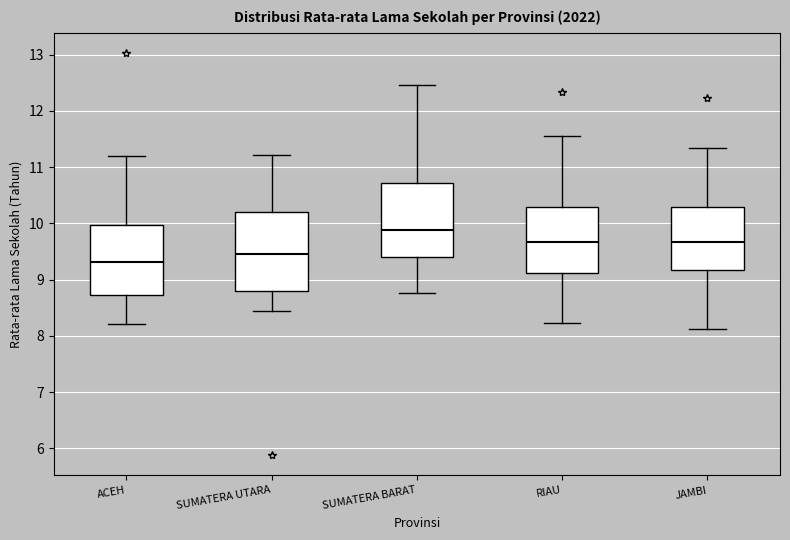

Reading left to right, transcribe this box plot: for each box, give where its median line is, the range the box spans, and where its two whiskers end, as read against the y-axis. The values are not printed on the chart, so give them approximately, as read against the axis.

ACEH: median 9.3, box 8.7 to 10.0, whiskers 8.2 to 11.2
SUMATERA UTARA: median 9.5, box 8.8 to 10.2, whiskers 8.5 to 11.2
SUMATERA BARAT: median 9.9, box 9.4 to 10.7, whiskers 8.8 to 12.5
RIAU: median 9.7, box 9.1 to 10.3, whiskers 8.2 to 11.6
JAMBI: median 9.7, box 9.2 to 10.3, whiskers 8.1 to 11.3